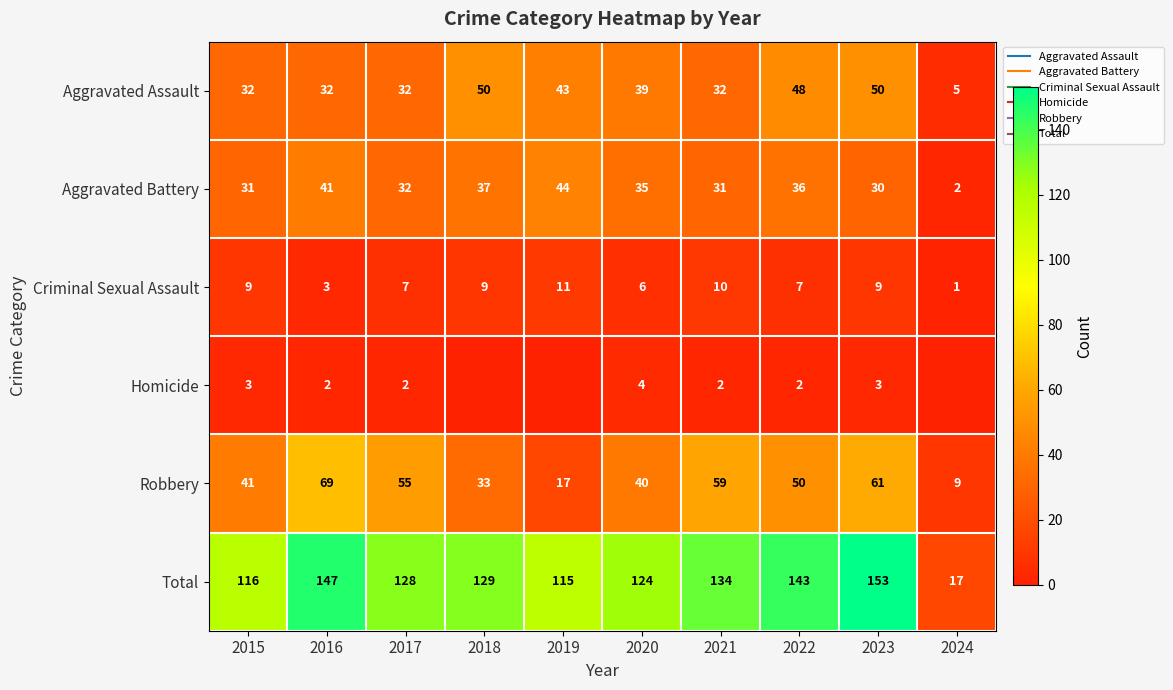

What is the difference between the highest and lowest values at 2021?

132